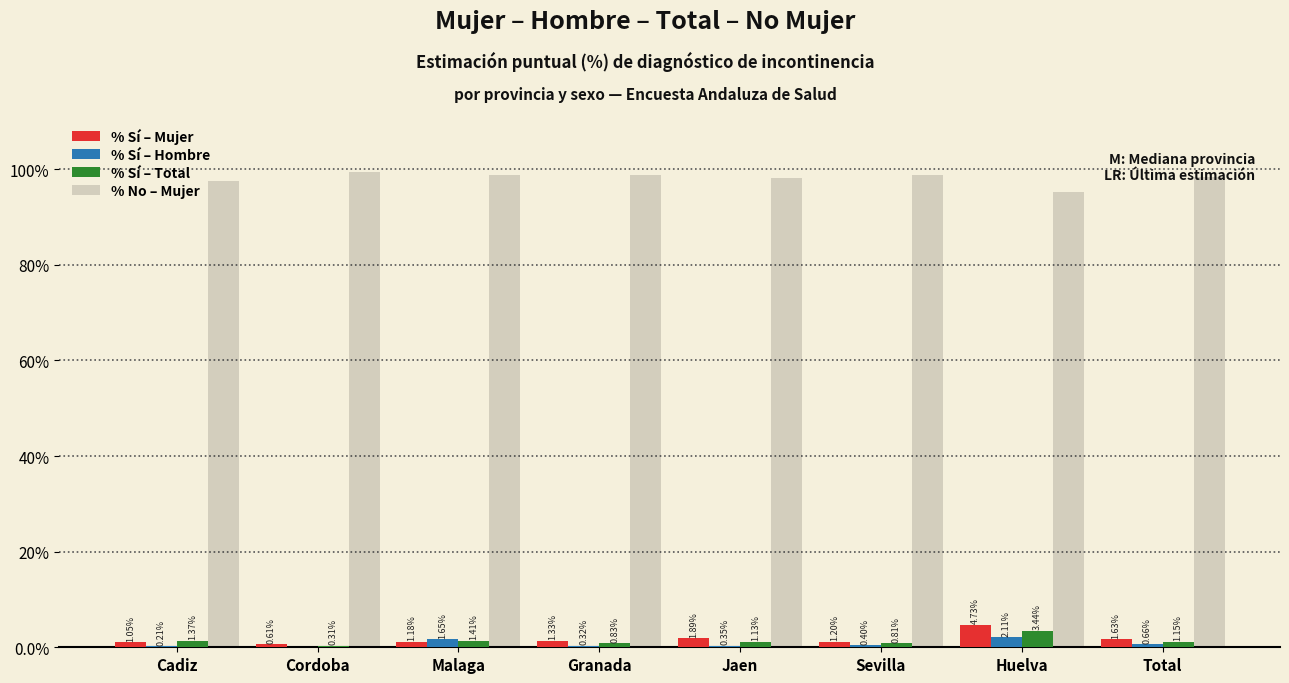

What is the sum of all % Sí – Mujer values?

13.6